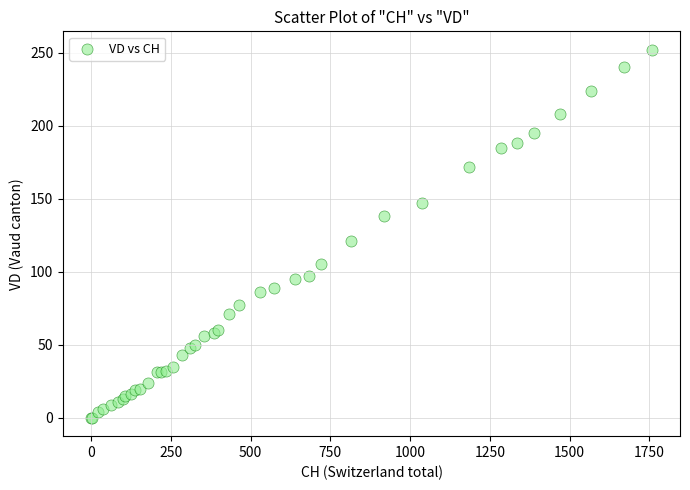

What Y value in the scatter plot is closest to 126?

121